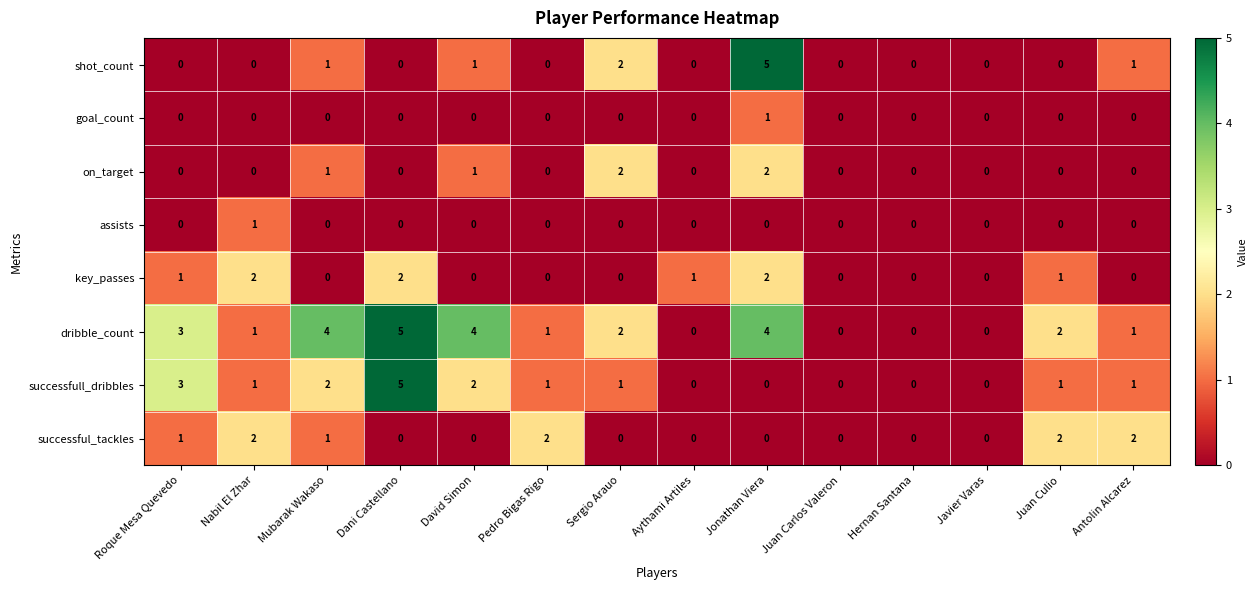

What is the spread (max minus min) of values at Roque Mesa Quevedo?

3